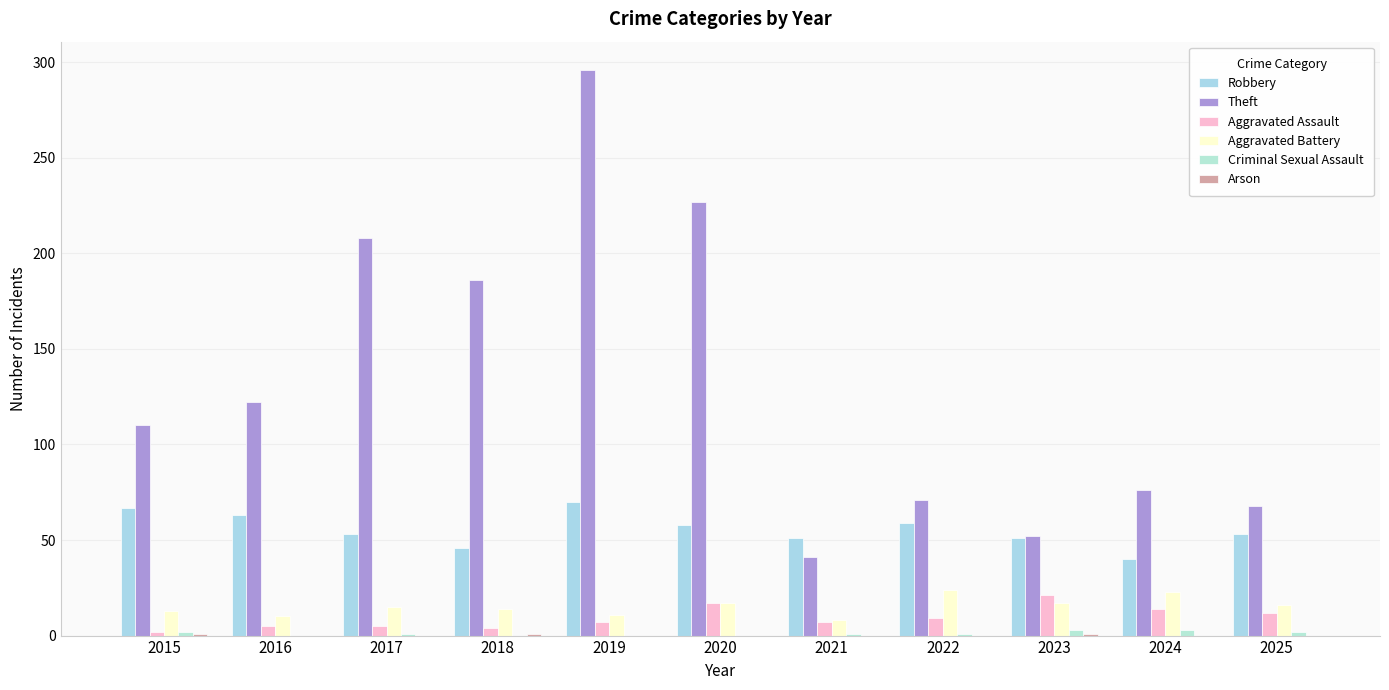

What is the average value of the Robbery series?

56